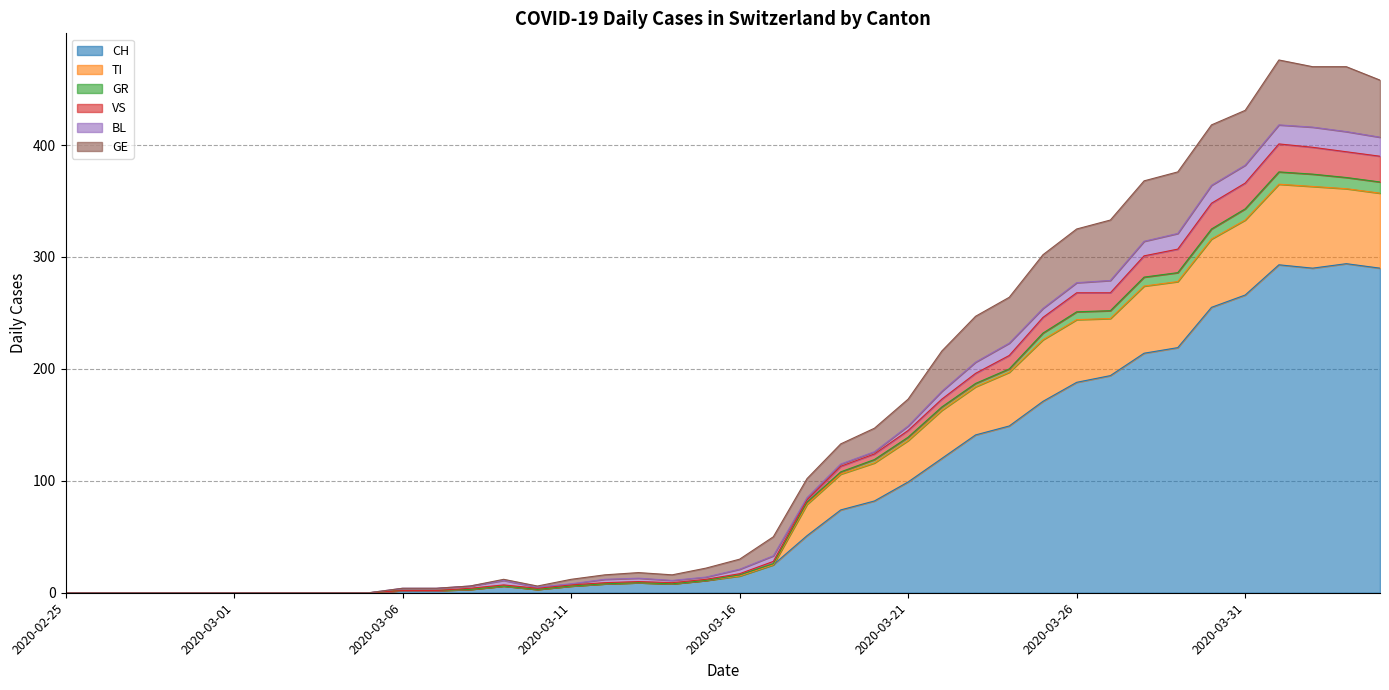

At which category is the sum across all series the highest?

2020-04-01